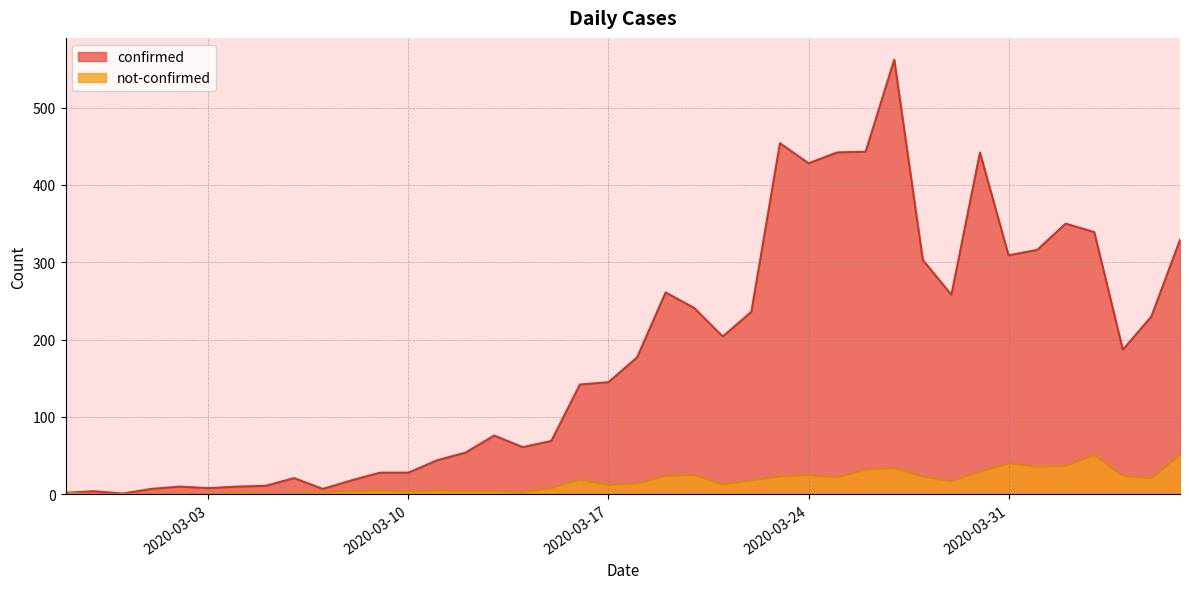

Rank the series by their maximum value, from lowest to highest.

not-confirmed, confirmed